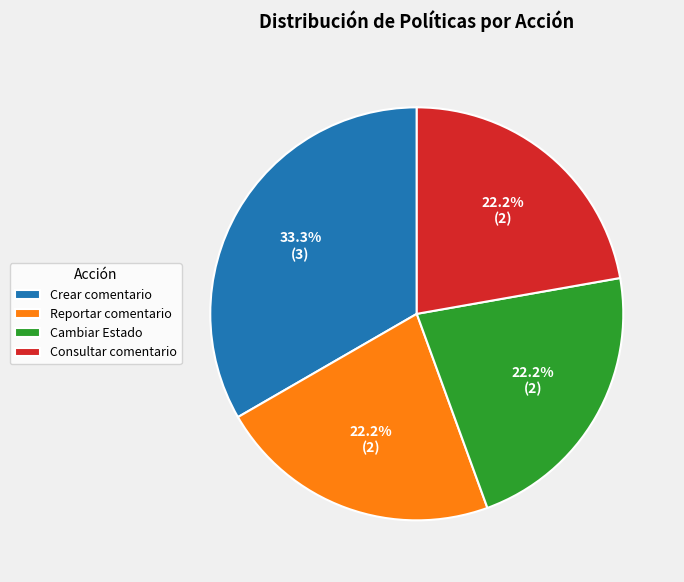

What is the ratio of the value at Reportar comentario to the value at Cambiar Estado?

1.0